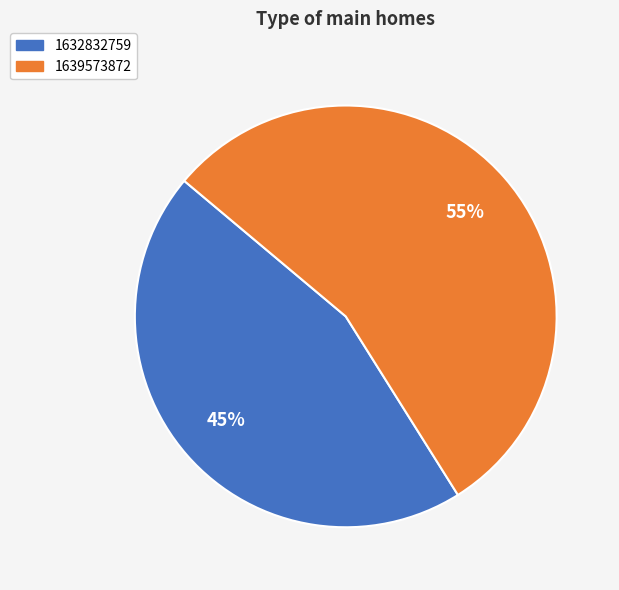

Count the number of slices in the pie.

2